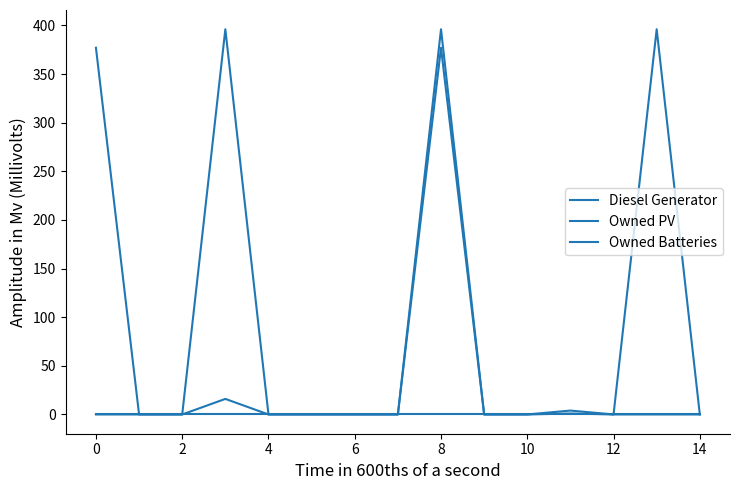

True or false: Owned PV and Owned Batteries intersect in this chart.

False